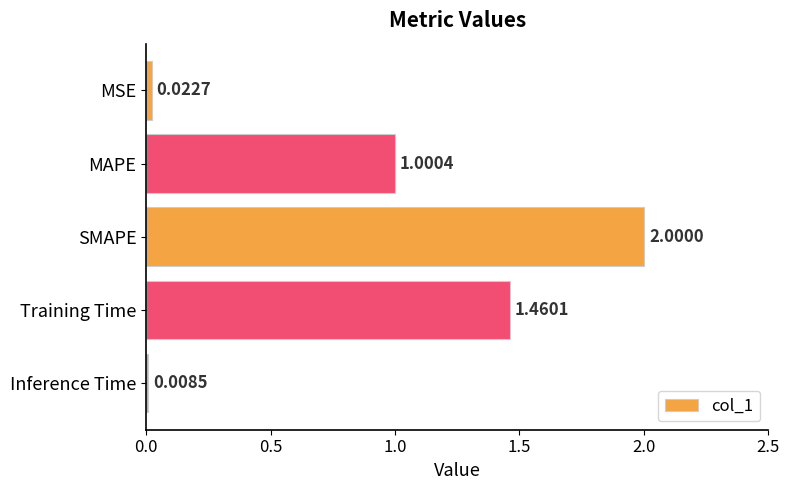

What is the sum of all values?

4.5